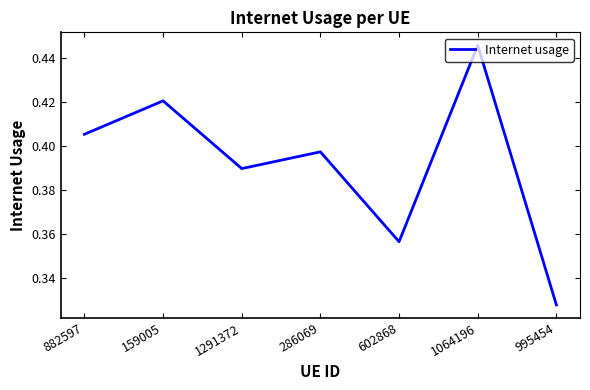

Count the values in the range 0 to 1.

7